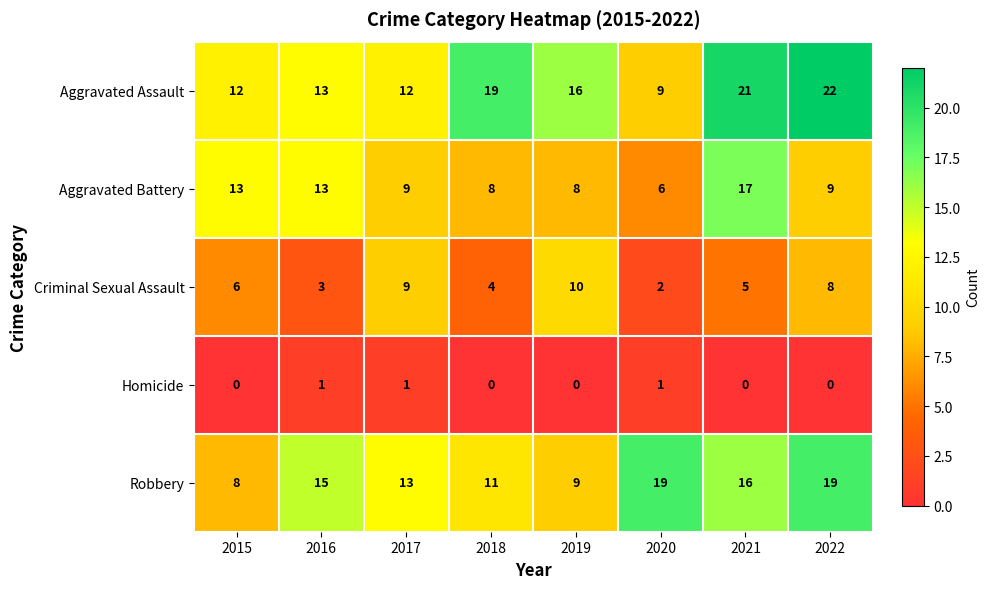

What is the difference between the maximum and minimum values in the Criminal Sexual Assault series?

8